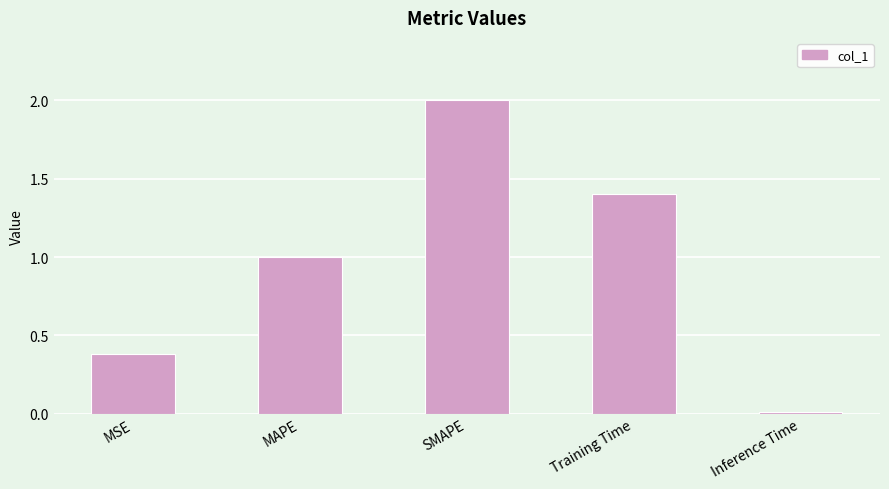

How many distinct data groups are displayed?

1